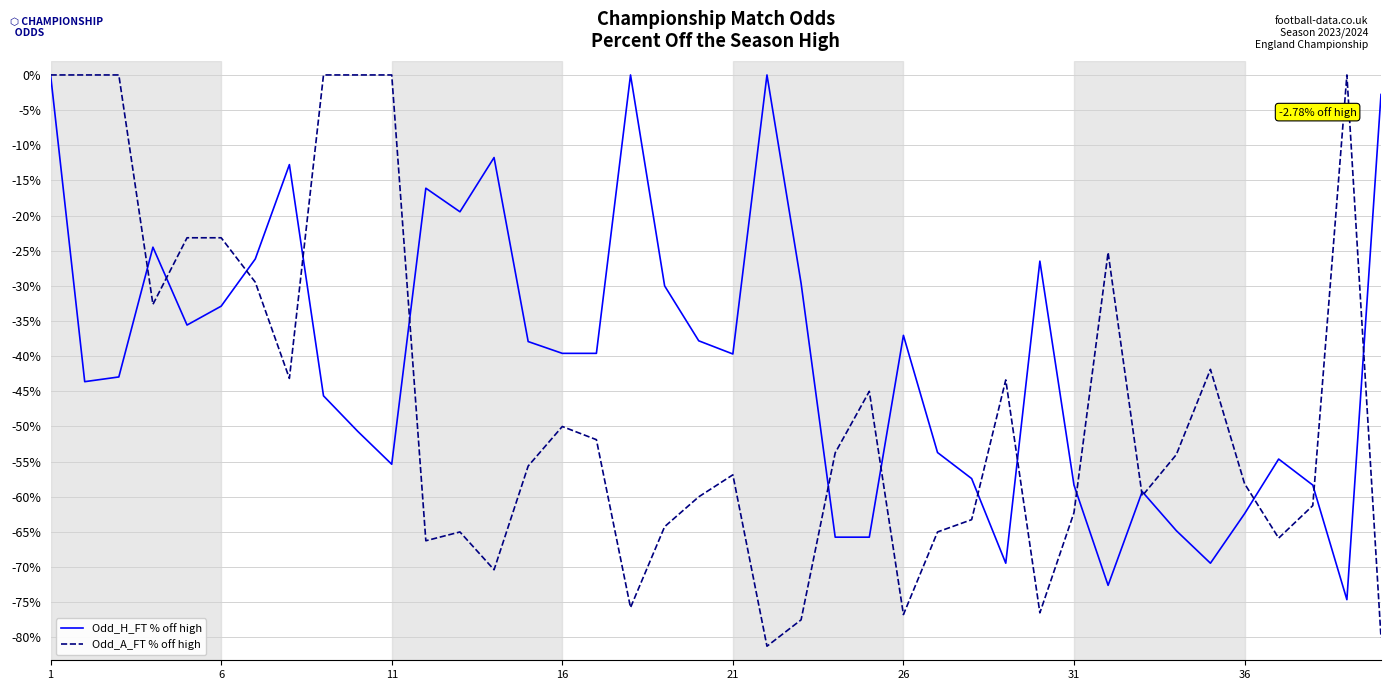

Which series has the largest range (max minus min)?

Odd_A_FT % off high